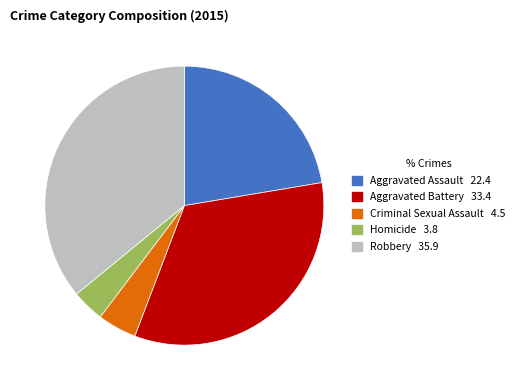

What is the largest slice in the pie chart?

Robbery